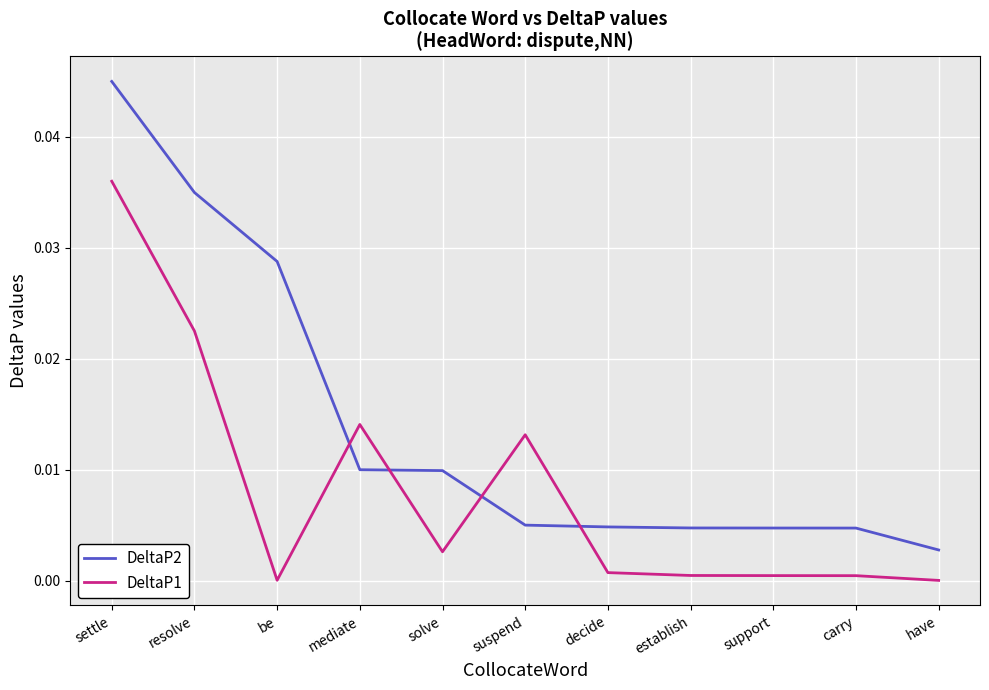

Between settle and support, which series saw the biggest shift?

DeltaP2